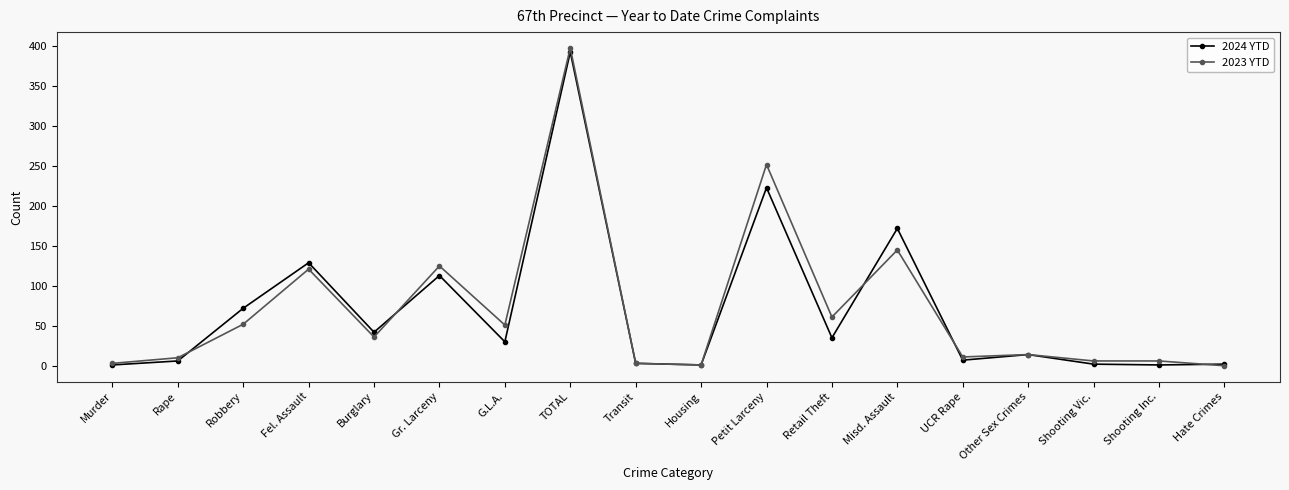

Which series has the widest spread of values?

2023 YTD